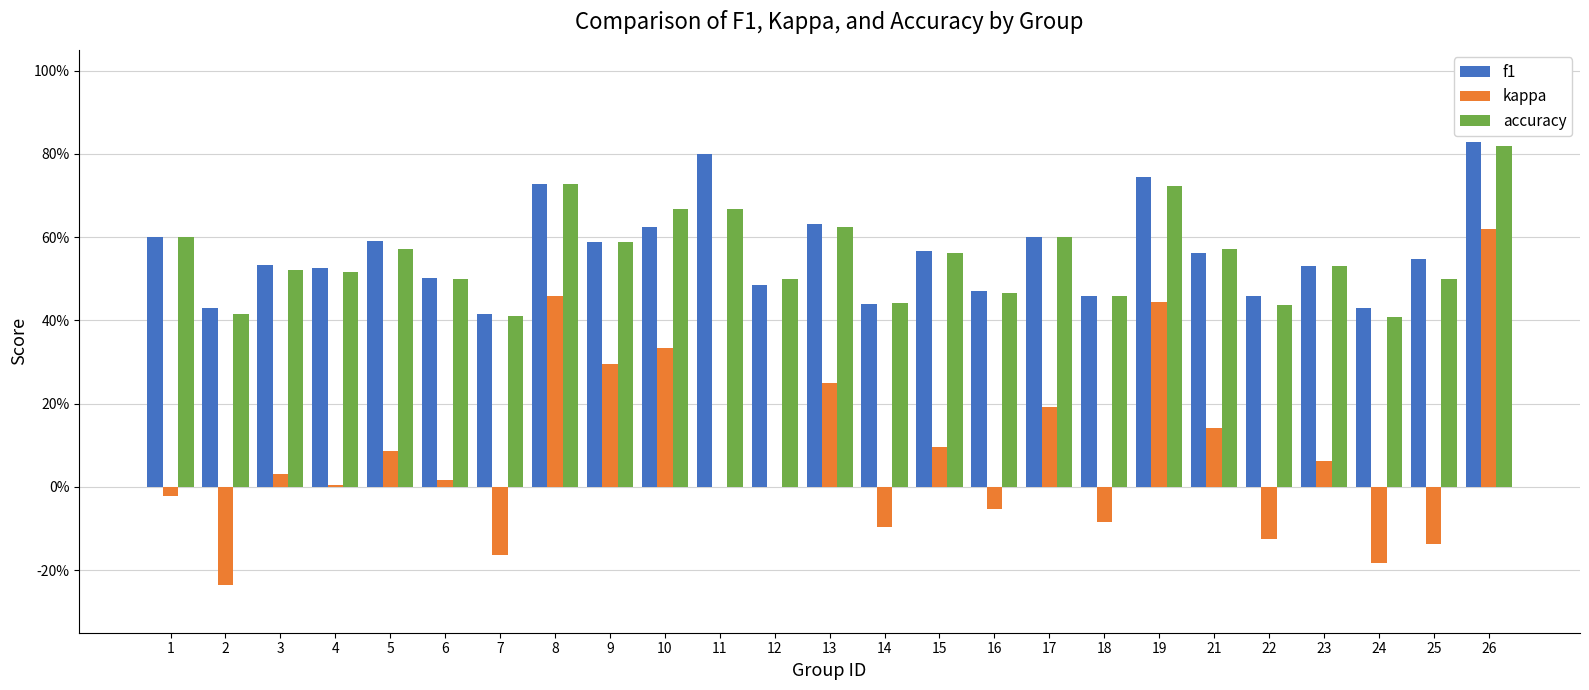

What is the difference between the maximum and minimum values in the kappa series?

0.9